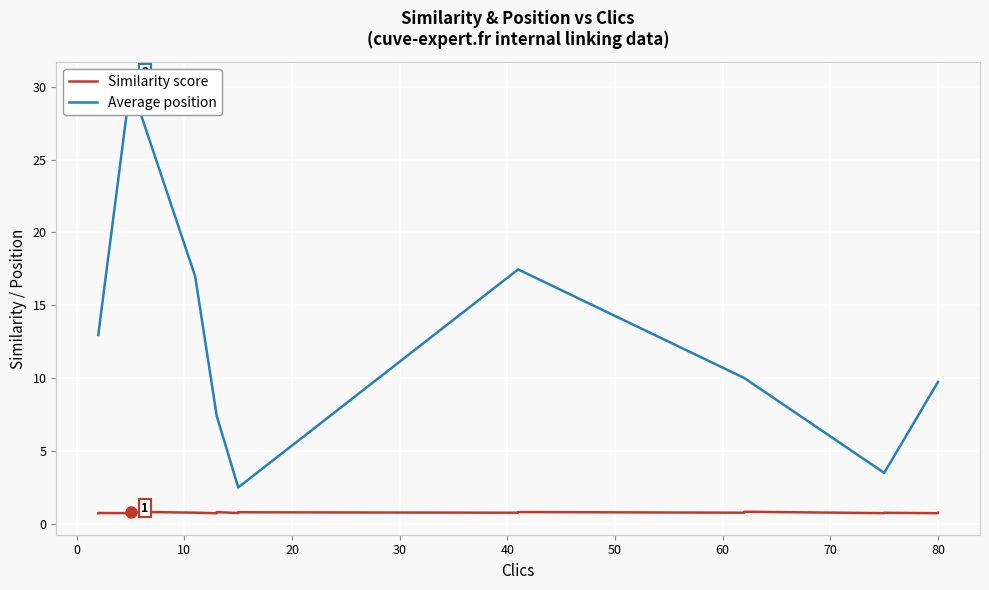

Which series has the widest spread of values?

Average position